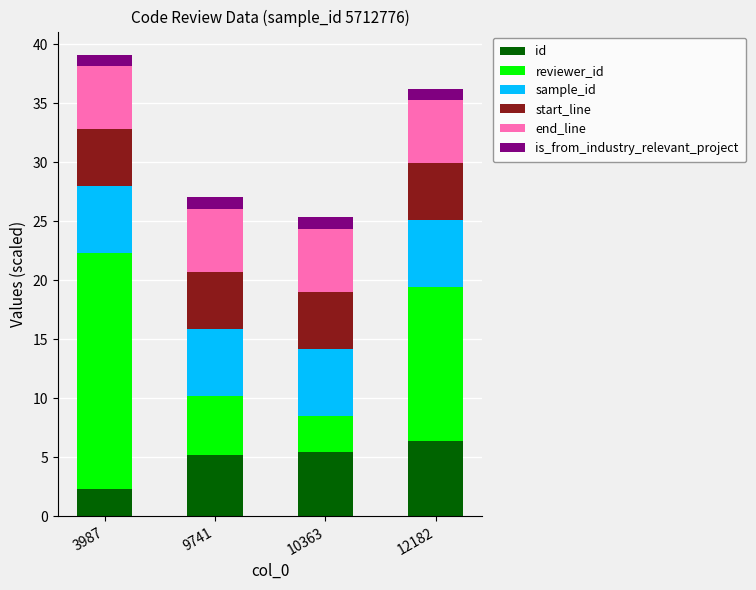

Which series has the widest spread of values?

reviewer_id